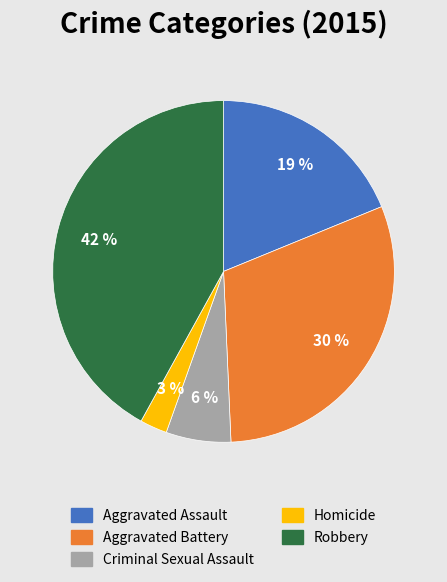

Approximately how many times larger is the value at Aggravated Battery compared to Criminal Sexual Assault?

5.0